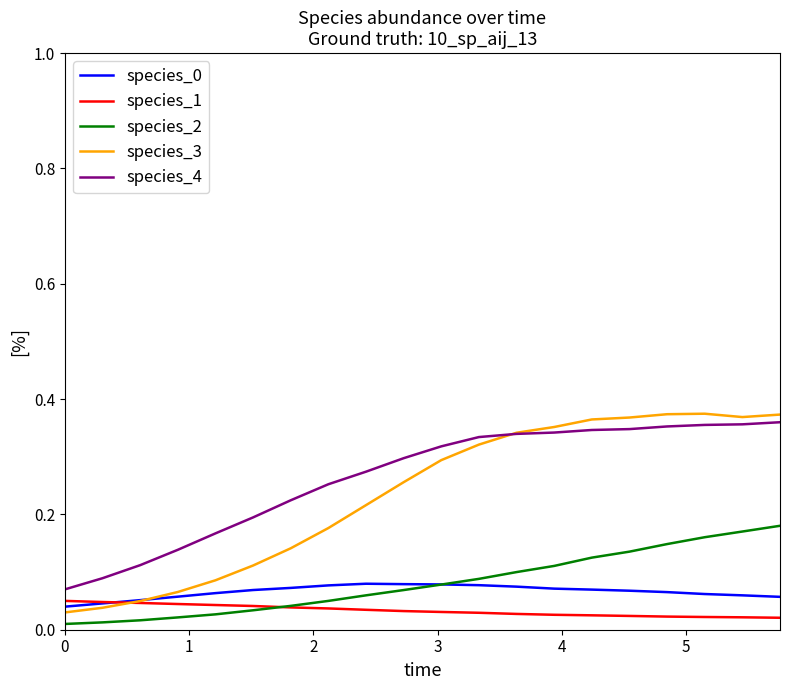

Which series has the largest range (max minus min)?

species_3